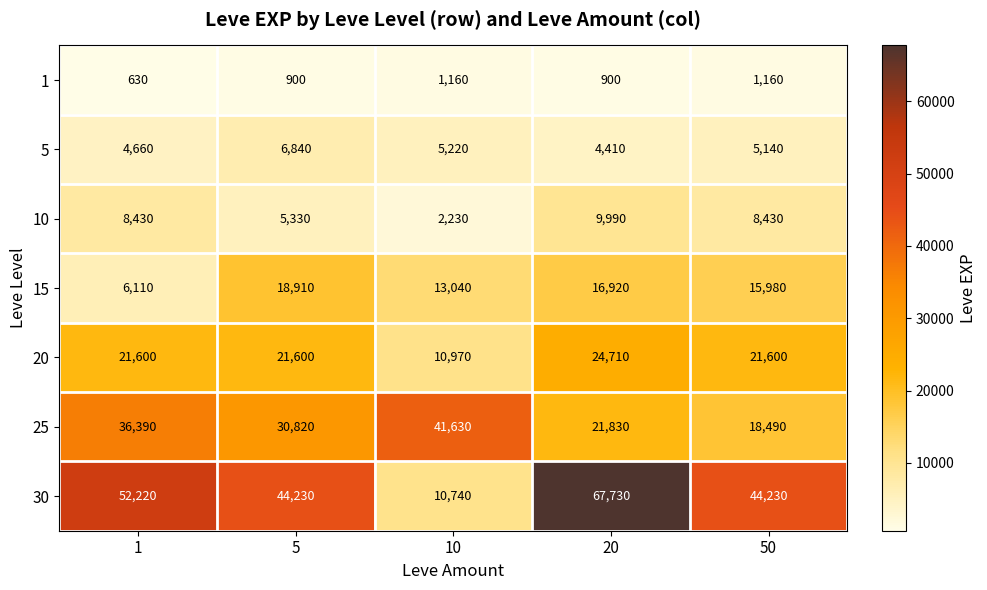

What is the total value across all series at 10?

84990